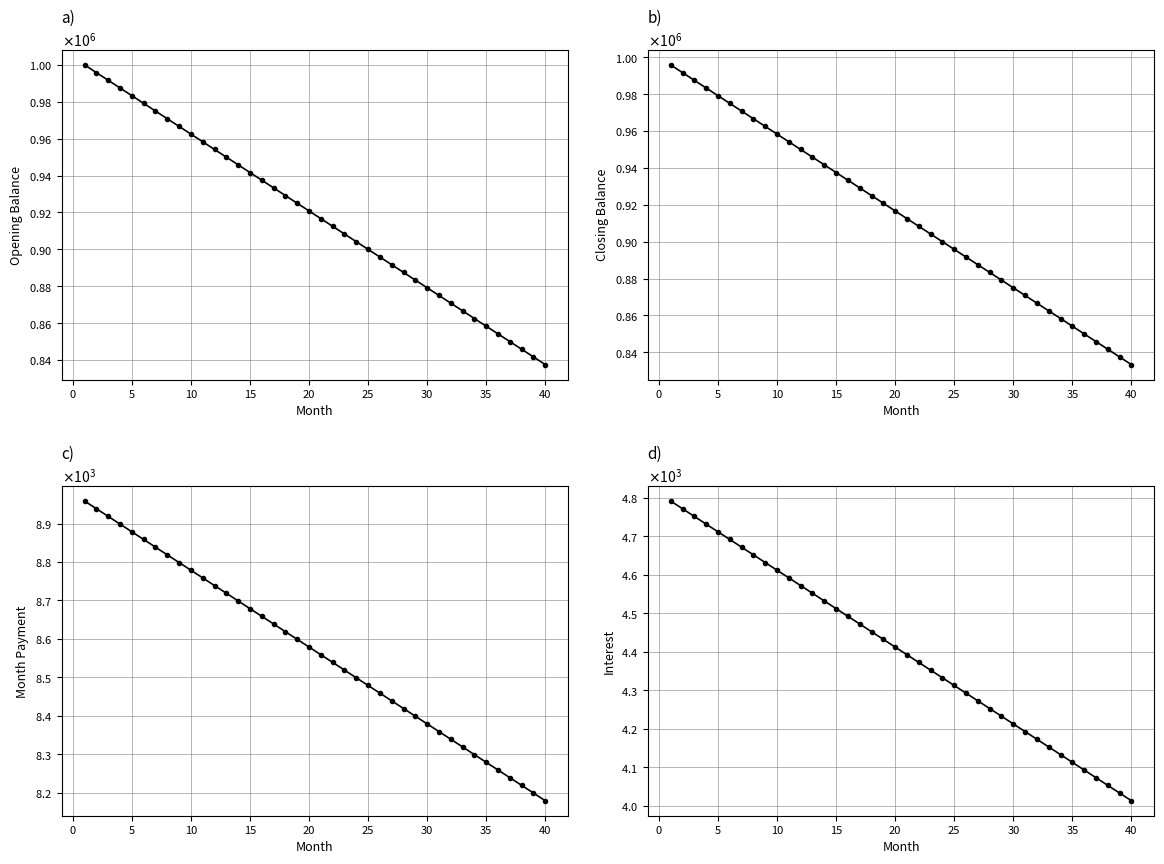

Where is closing_balance nearest to the value 914583?

20